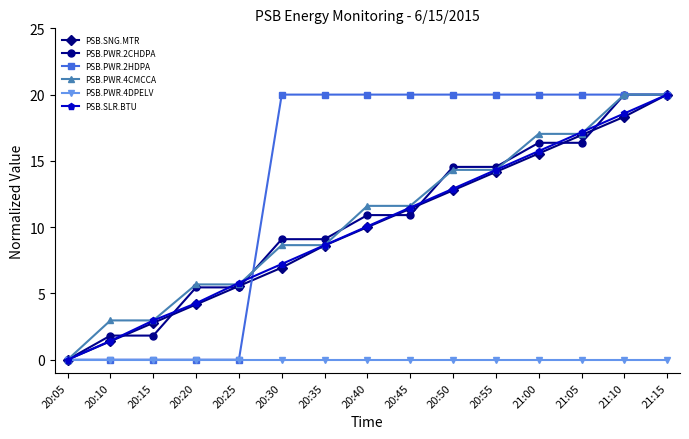

Reading left to right, extract all data points from this chart.

PSB.SNG.MTR: 0.0	1.4	2.8	4.2	5.6	6.9	8.6	10.0	11.4	12.8	14.2	15.6	16.9	18.3	20.0
PSB.PWR.2CHDPA: 0.0	1.8	1.8	5.5	5.5	9.1	9.1	10.9	10.9	14.5	14.5	16.4	16.4	20.0	20.0
PSB.PWR.2HDPA: 0.0	0.0	0.0	0.0	0.0	20.0	20.0	20.0	20.0	20.0	20.0	20.0	20.0	20.0	20.0
PSB.PWR.4CMCCA: 0.0	3.0	3.0	5.7	5.7	8.6	8.6	11.6	11.6	14.3	14.3	17.0	17.0	20.0	20.0
PSB.PWR.4DPELV: 0.0	0.0	0.0	0.0	0.0	0.0	0.0	0.0	0.0	0.0	0.0	0.0	0.0	0.0	0.0
PSB.SLR.BTU: 0.0	1.4	3.0	4.3	5.8	7.2	8.6	10.1	11.5	12.9	14.3	15.7	17.2	18.6	20.0